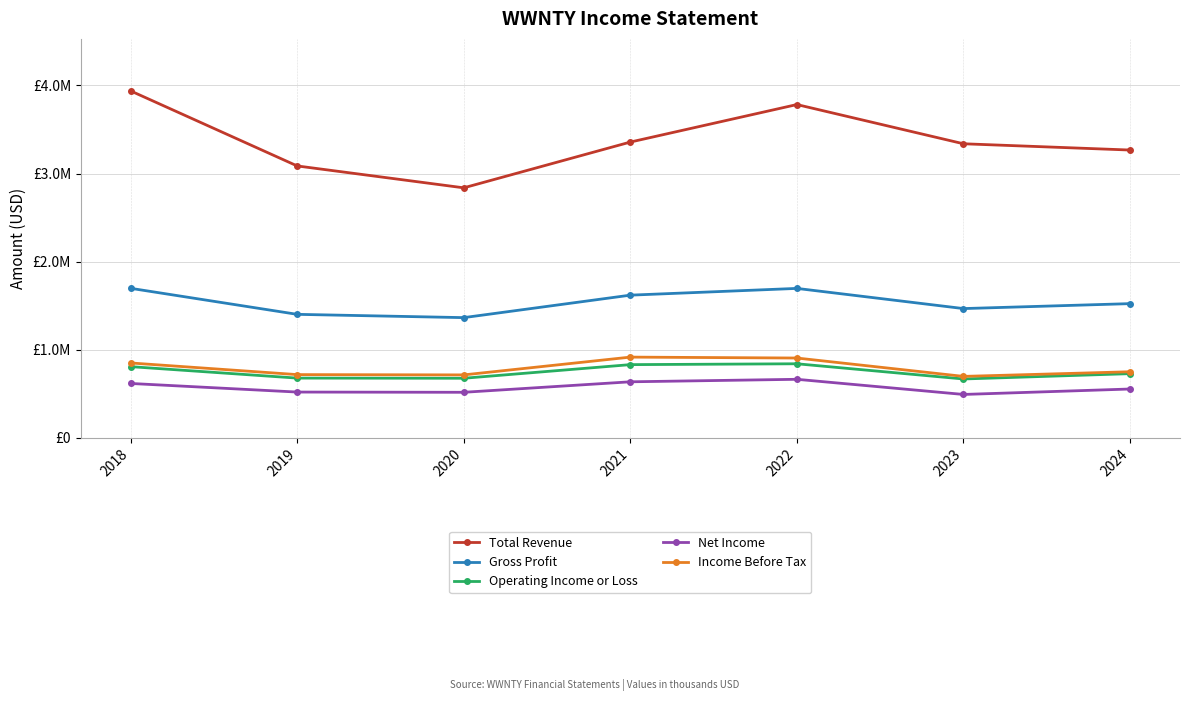

What is the maximum value for Gross Profit?

1696200